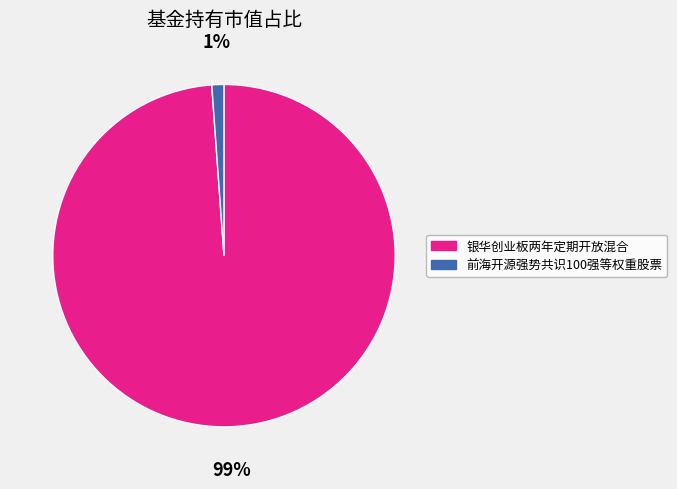

What percentage is the 前海开源强势共识100强等权重股票 slice, to the nearest percent?

1%